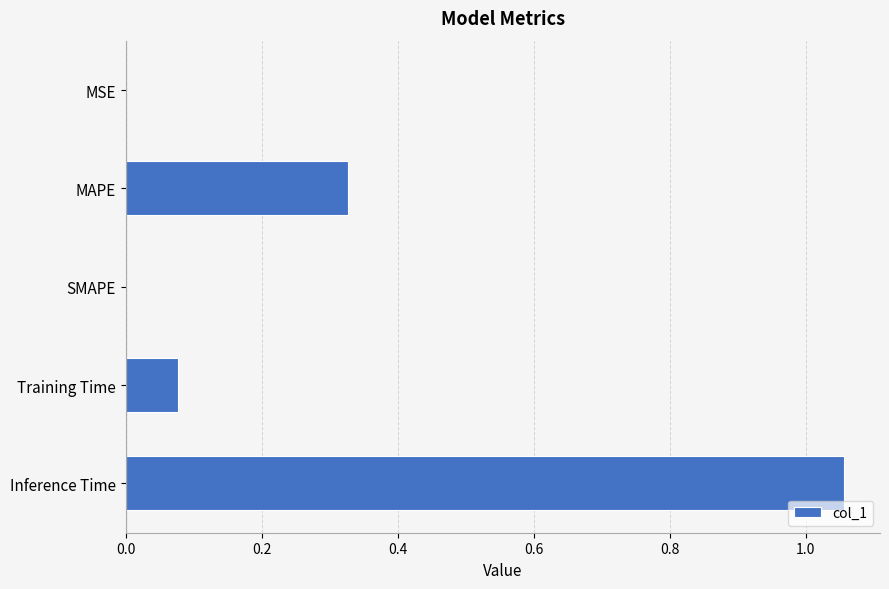

The chart shows a value of 0.7 at SMAPE. True or false?

False